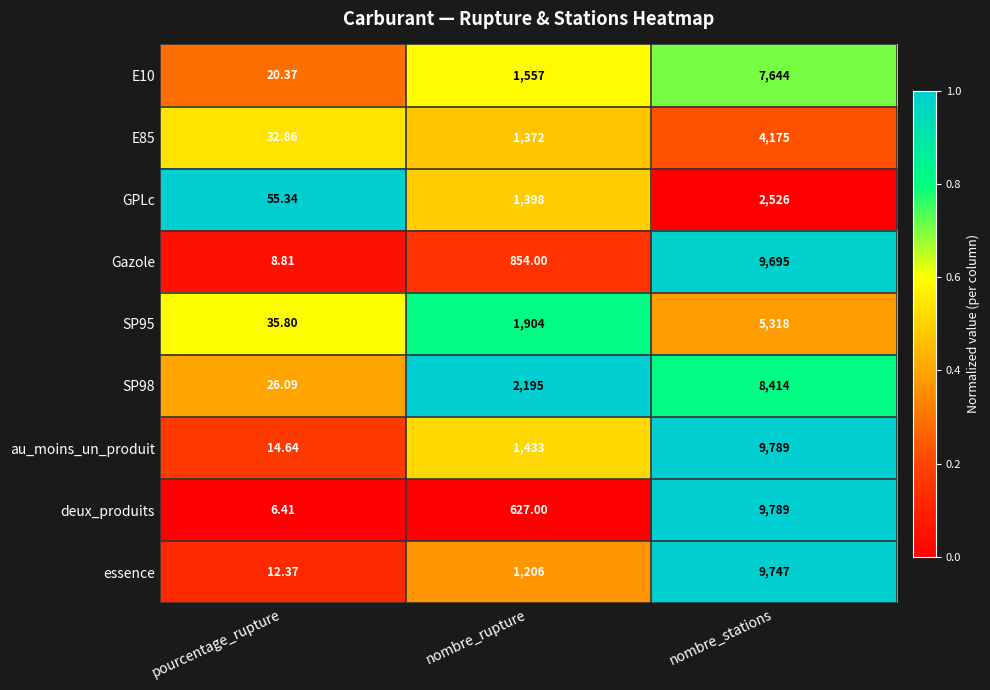

List the labels in order of SP98 value, largest first.

nombre_stations, nombre_rupture, pourcentage_rupture